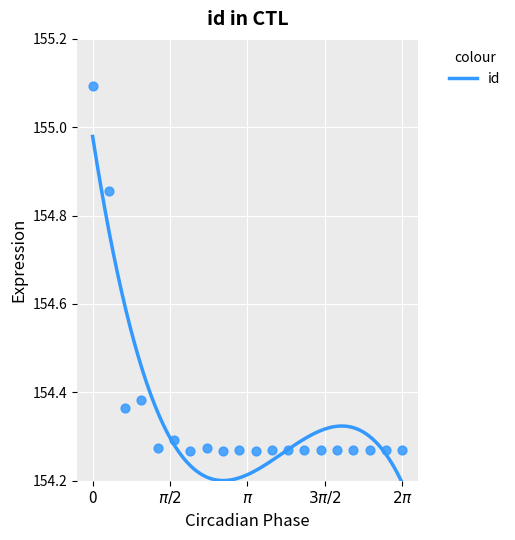

What is the range of Y values (max minus min)?

0.8